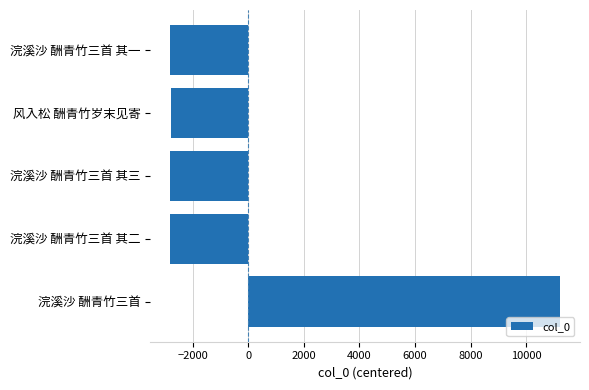

Which category has the highest value across all series?

浣溪沙 酬青竹三首